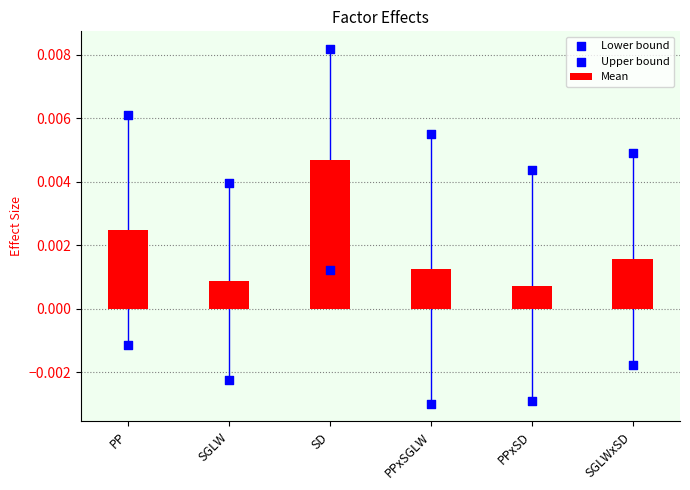

At how many categories does at least one series exceed 0?

6